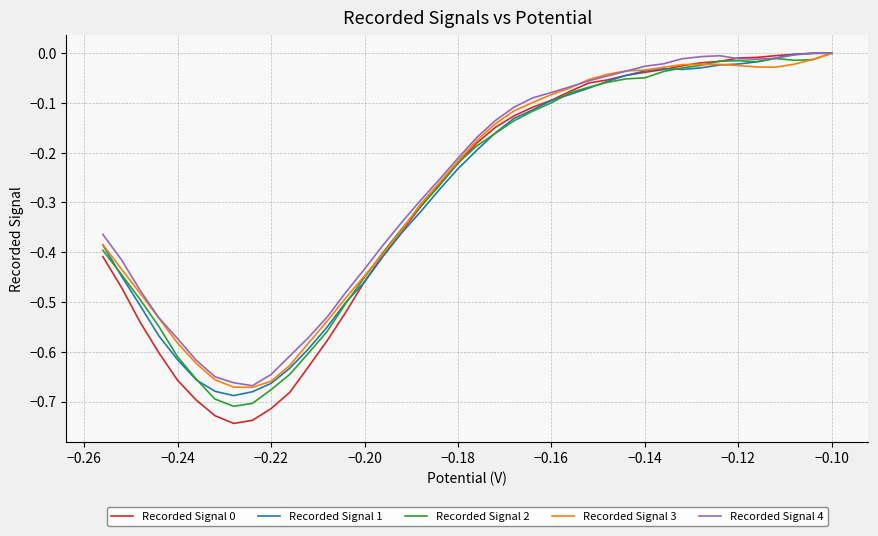

At how many categories does at least one series exceed 0?

1